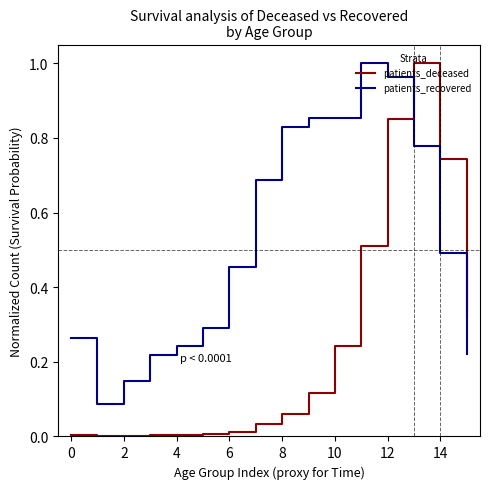

List the series in order of their overall mean, lowest first.

patients_deceased, patients_recovered